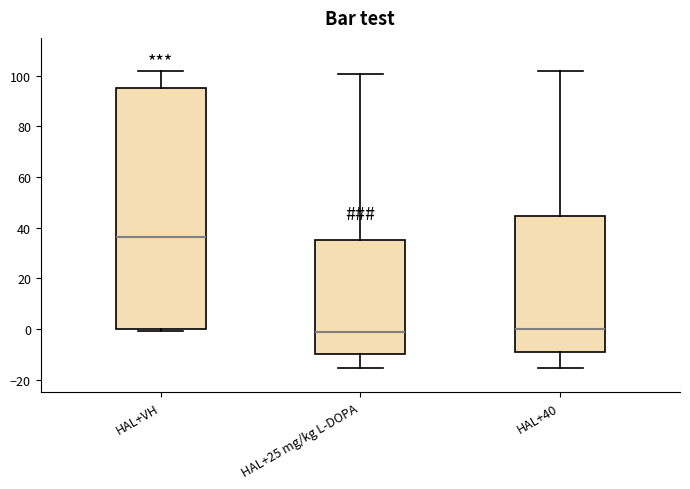

Where is the upper edge of the box for HAL+VH on the y-axis? The values are not printed on the chart, so give them approximately, as read against the axis.

96